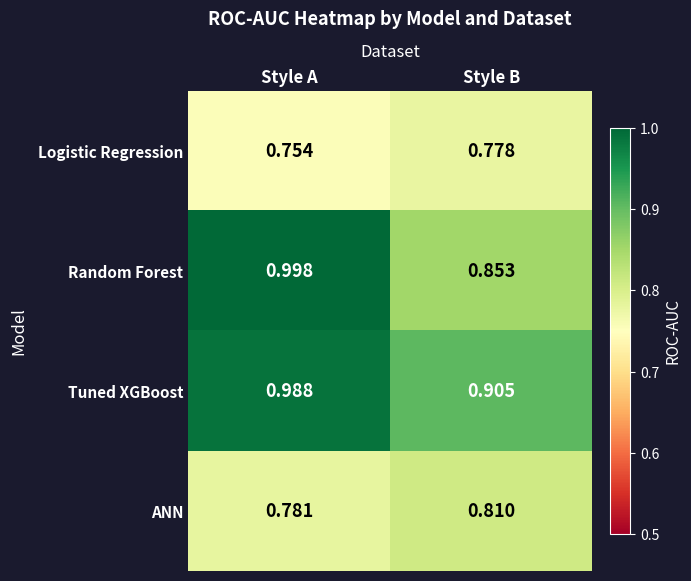

Where is Logistic Regression nearest to the value 0?

Style A